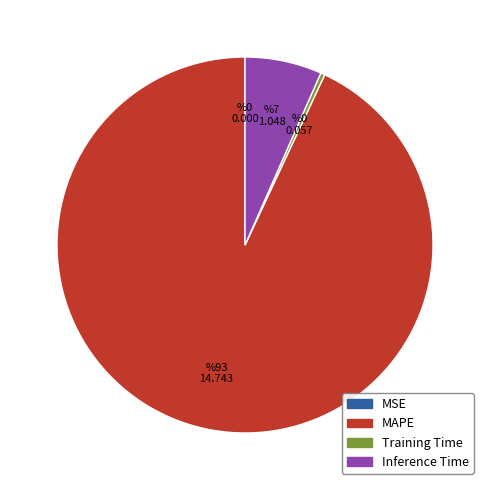

What is the largest slice in the pie chart?

MAPE